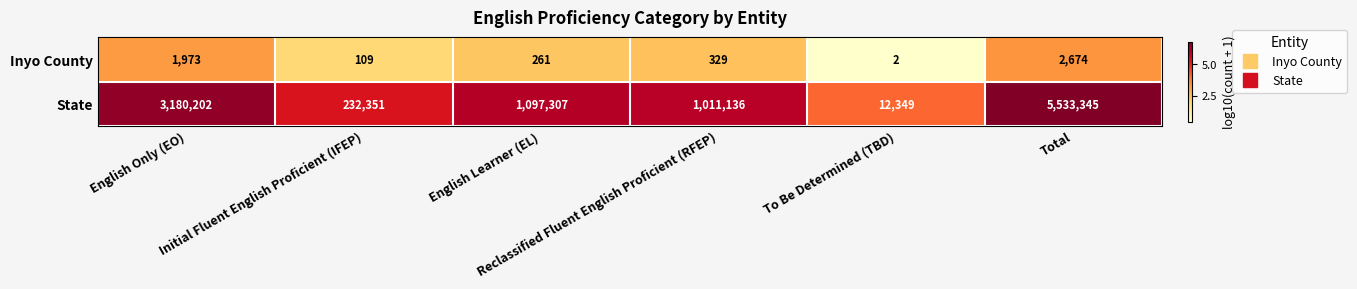

Which series has the largest range (max minus min)?

State